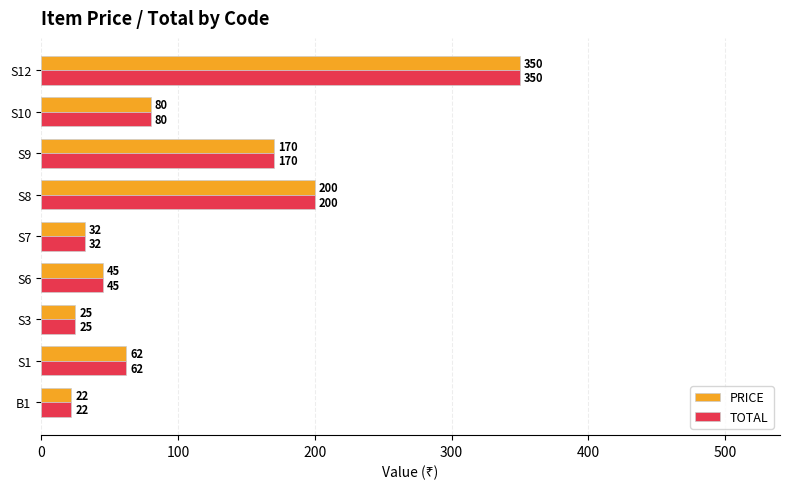

True or false: PRICE has a value of 170 at S9.

True